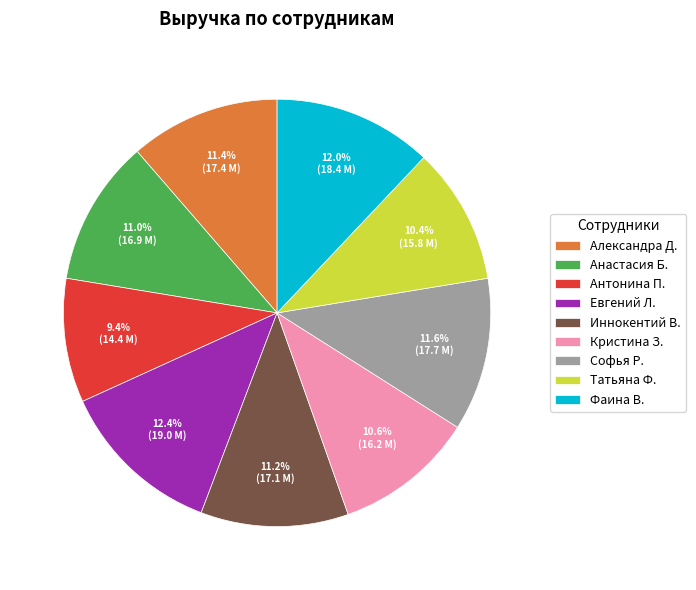

Does Евгений Л. represent more than half of the total?

No